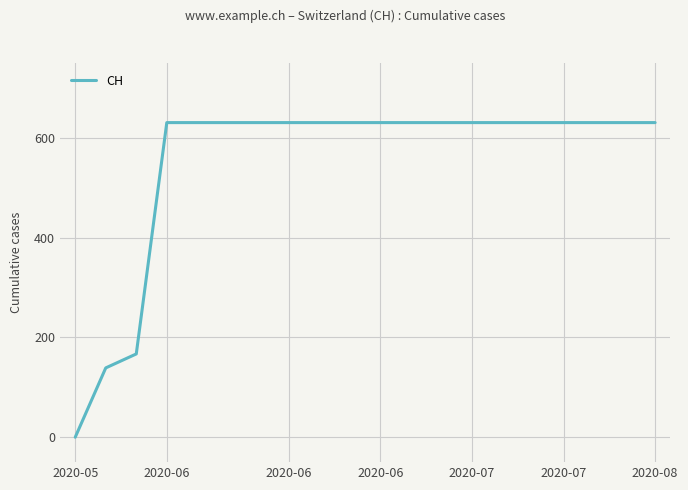

What is the difference between the maximum and minimum values?

631